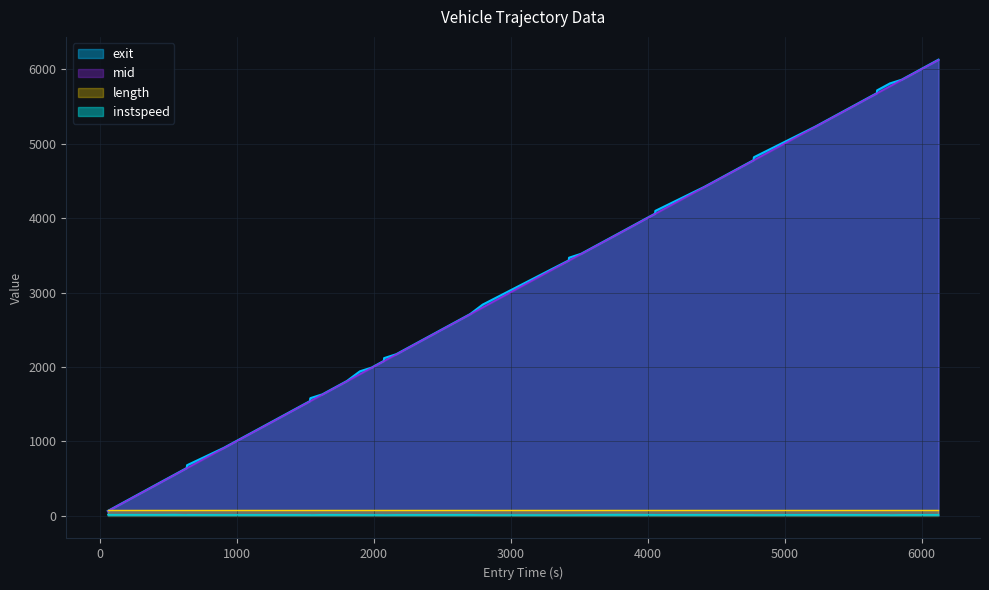

Which series has the widest spread of values?

exit